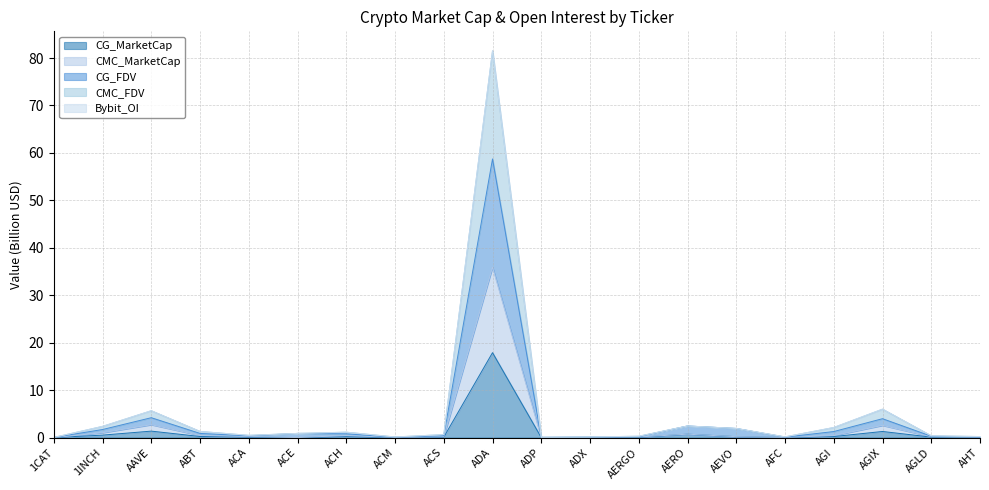

At which category is the sum across all series the highest?

ADA